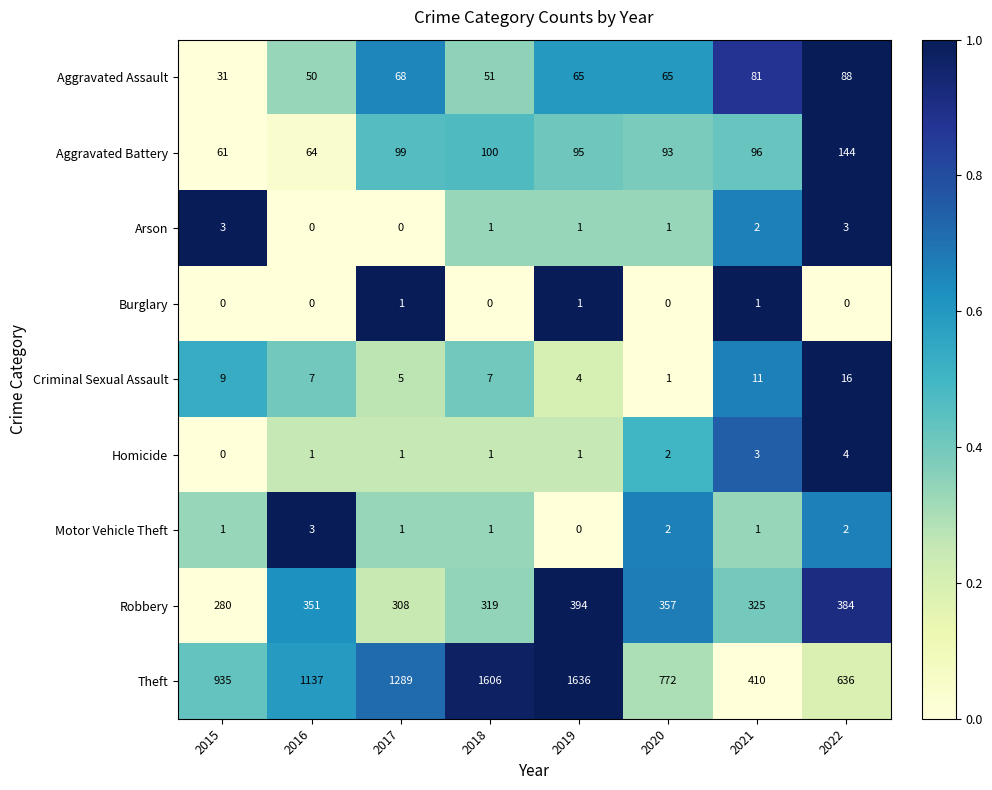

Which series has the largest total across all categories?

Theft